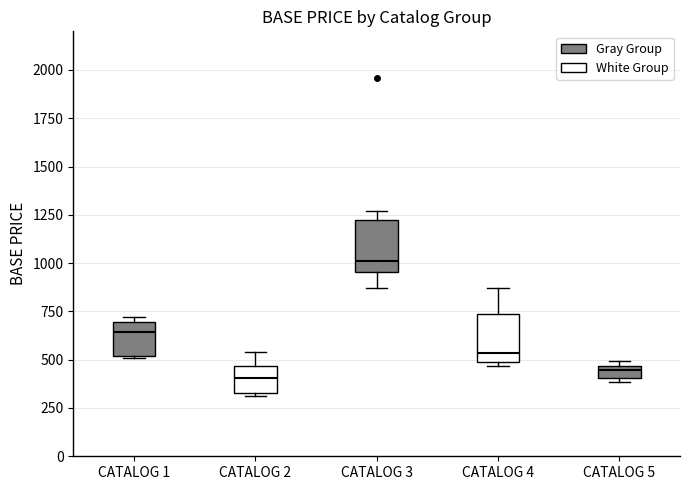

Which box has the highest median line?

CATALOG 3